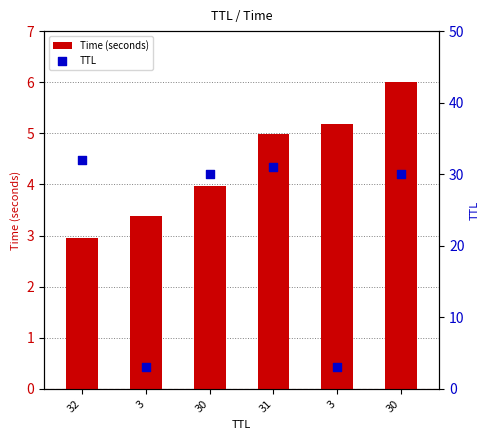

Is the value of Time (seconds) at 3 greater than the value of TTL at 30?

No